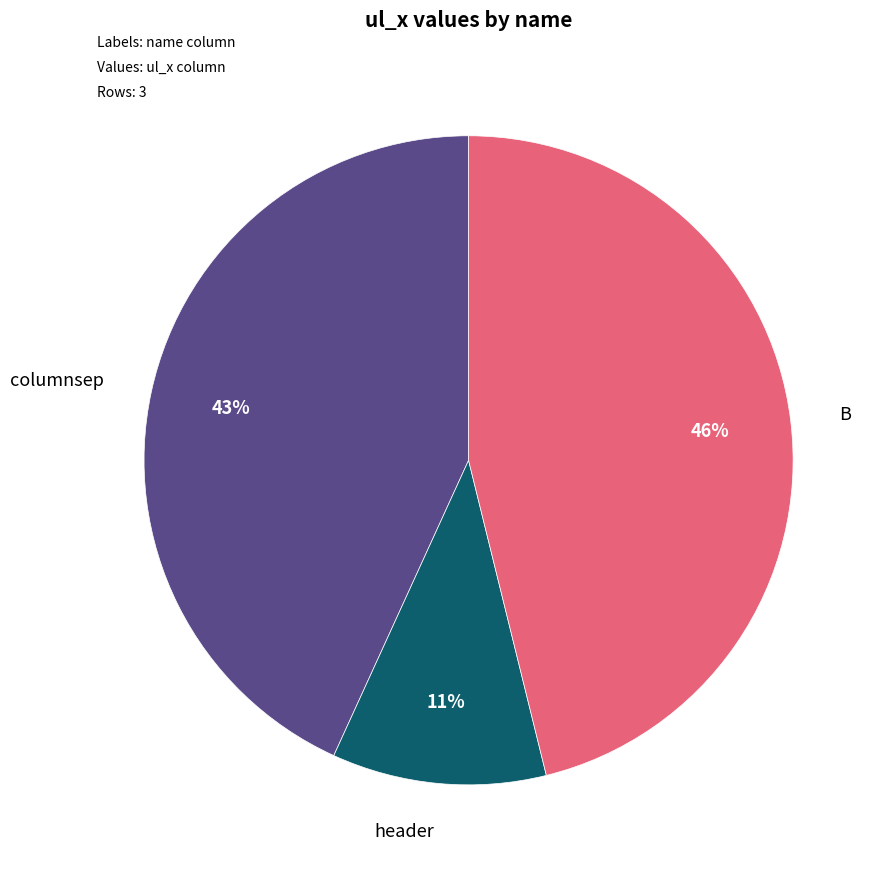

What is the largest slice in the pie chart?

B